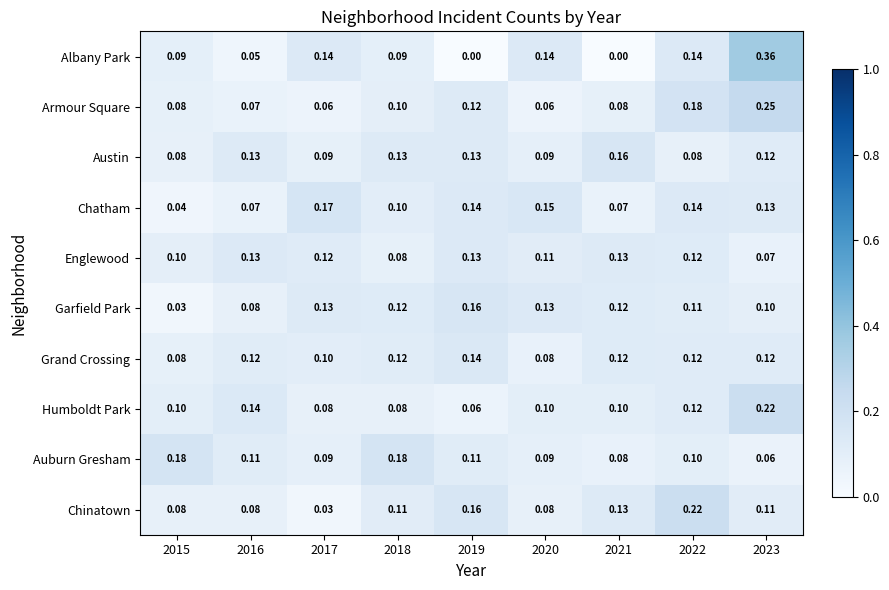

Between 2016 and 2023, which series saw the biggest shift?

Albany Park